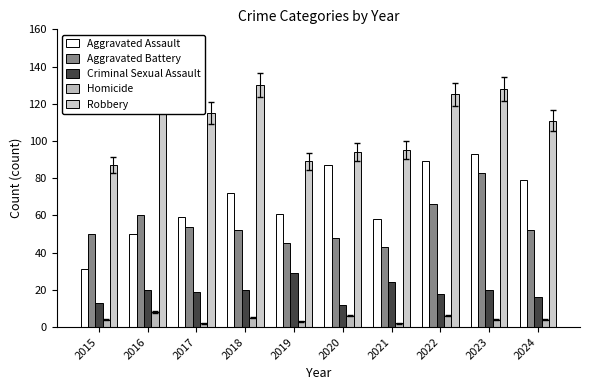

Which series has the largest total across all categories?

Robbery